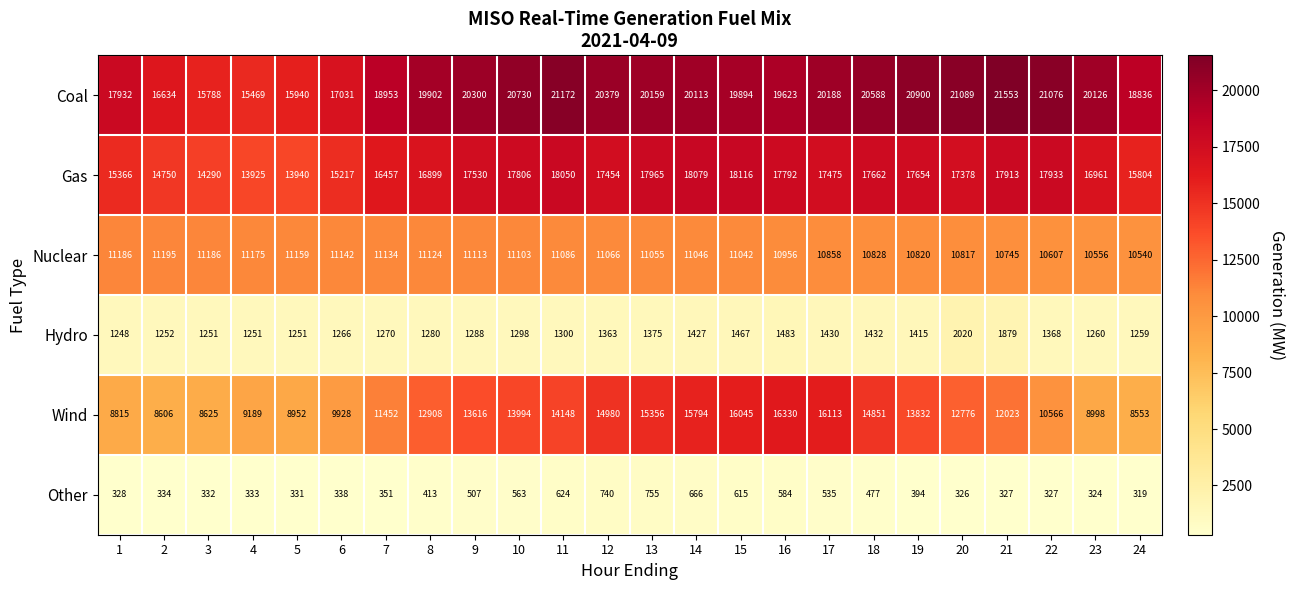

What is the spread (max minus min) of values at 14?

19447